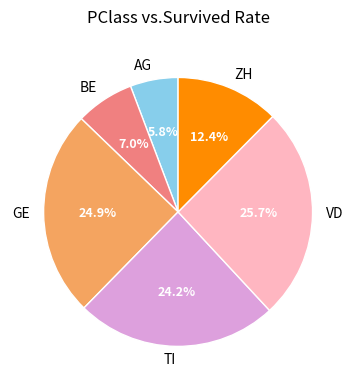

To the nearest percent, what is the difference between the TI and BE slice percentages?

17%